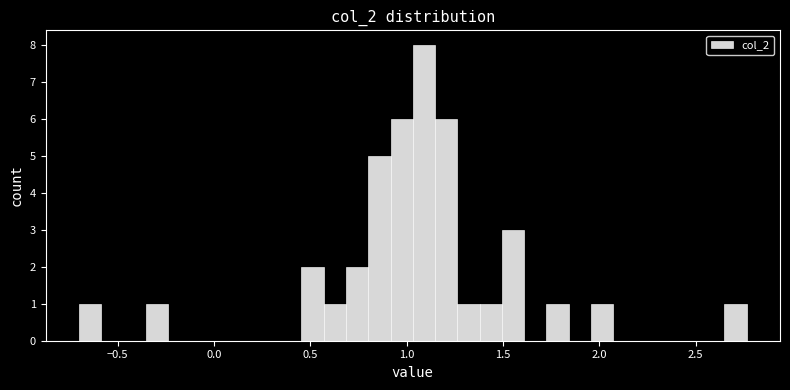

Read against the x-axis, roughly where is the centre of the tallest bar?

1.10